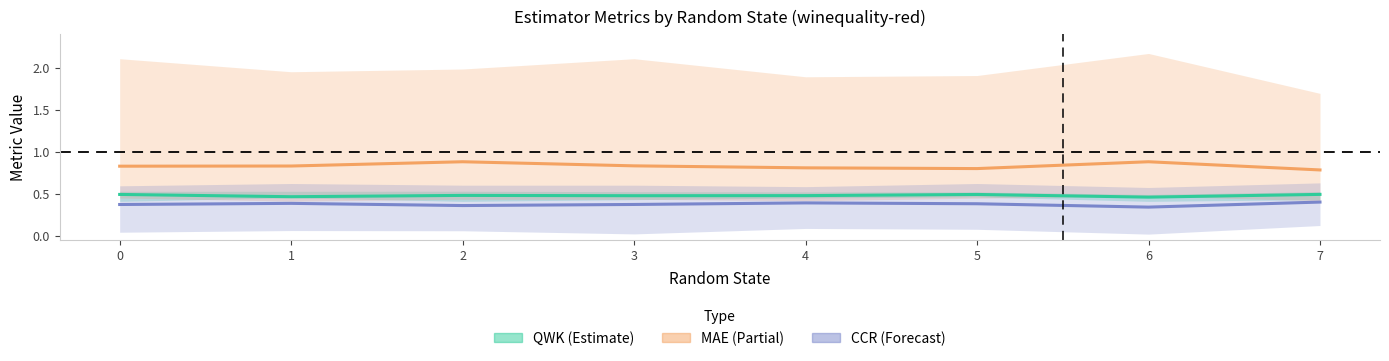

True or false: CCR has a value of 0.4 at 0.

True